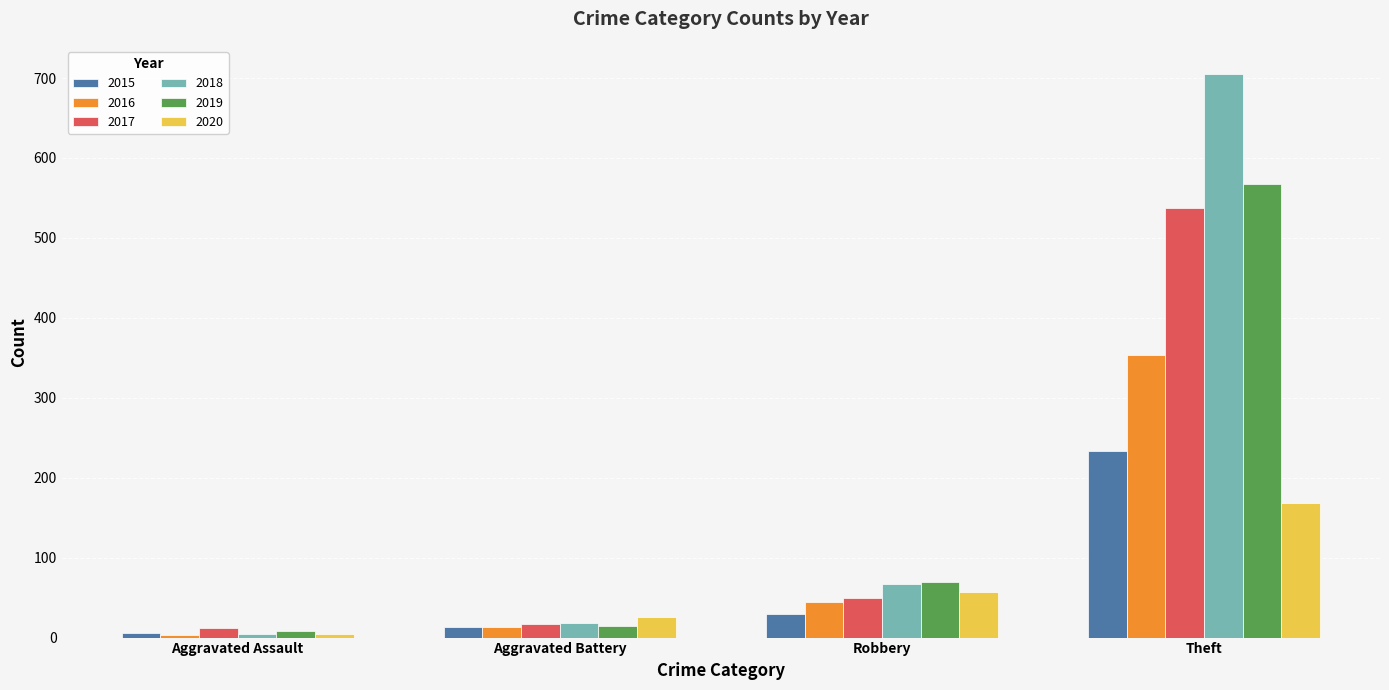

Are the bars horizontal?

No